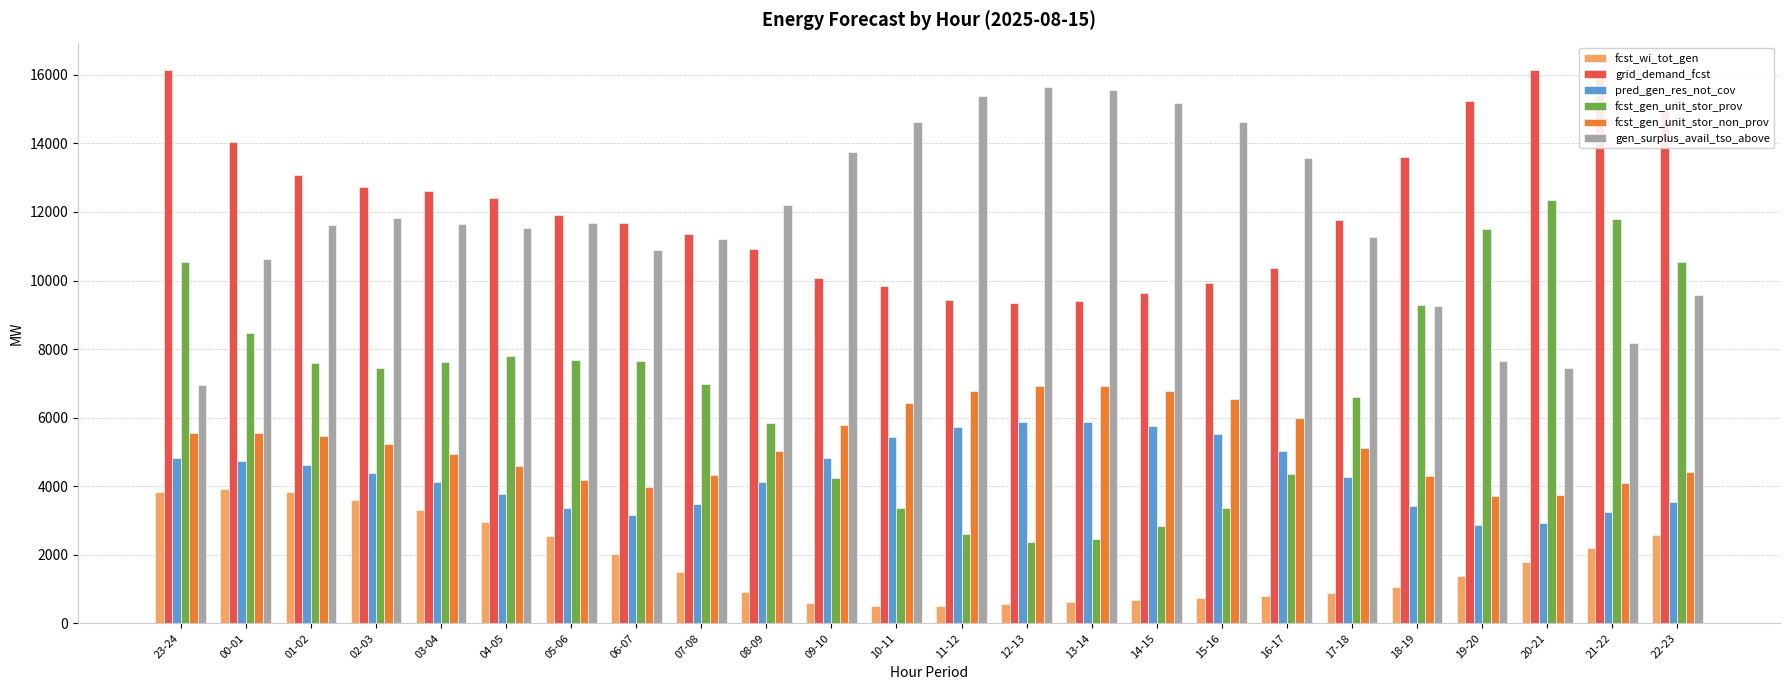

Which series has the largest range (max minus min)?

fcst_gen_unit_stor_prov